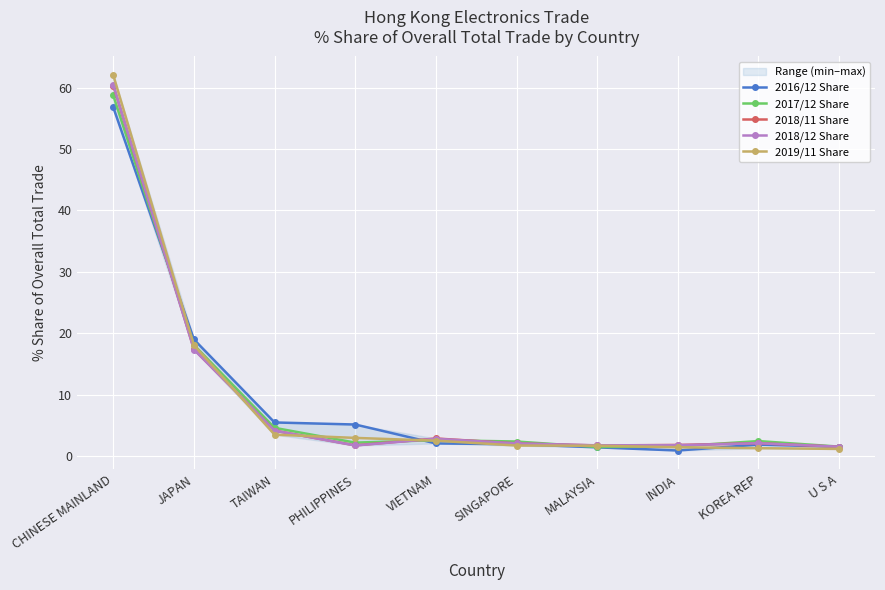

Is it true that 2018/11 Share equals 1.7 at PHILIPPINES?

True